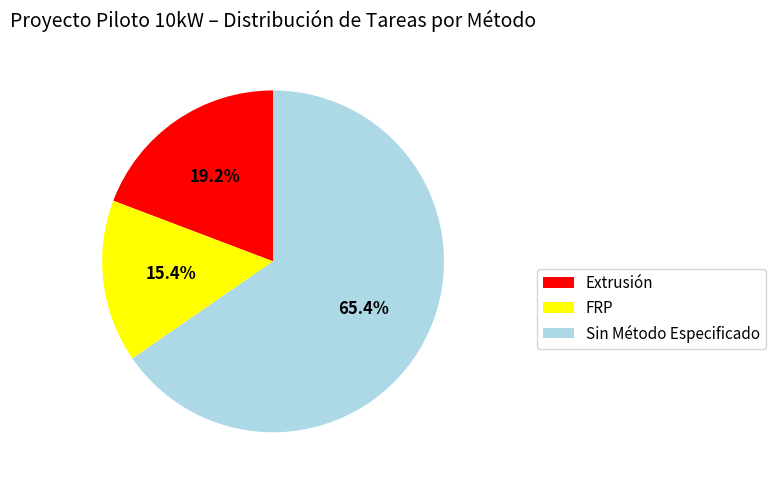

Is Sin Método Especificado the majority of the pie?

Yes